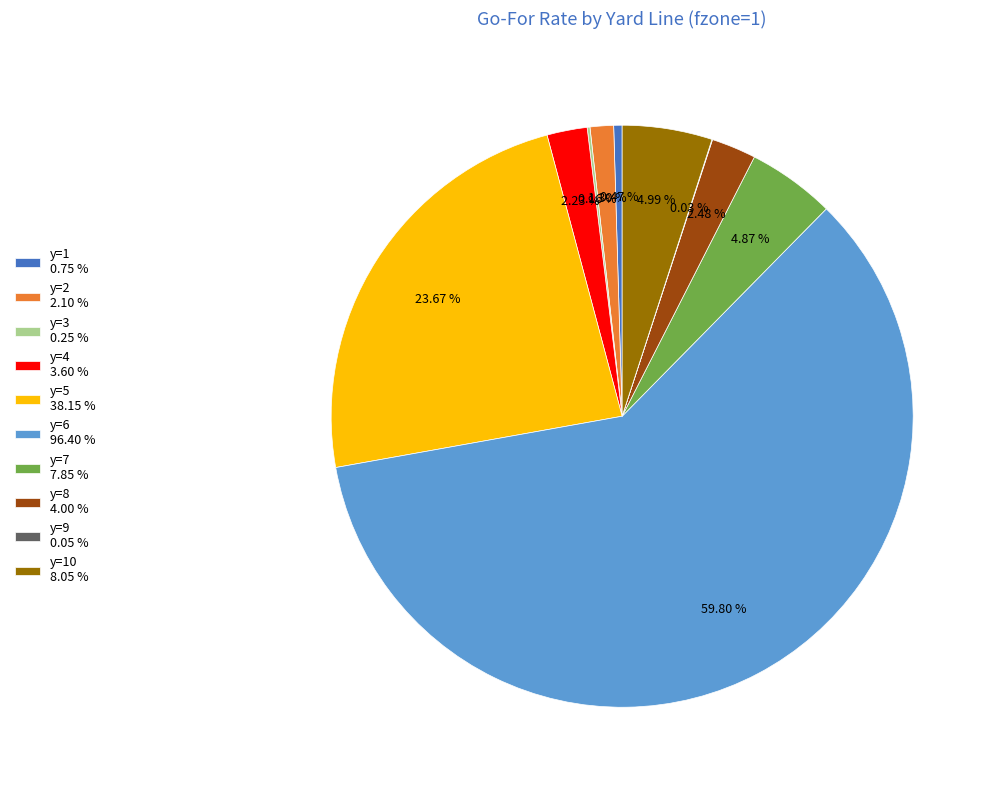

Does any single category account for the majority?

Yes